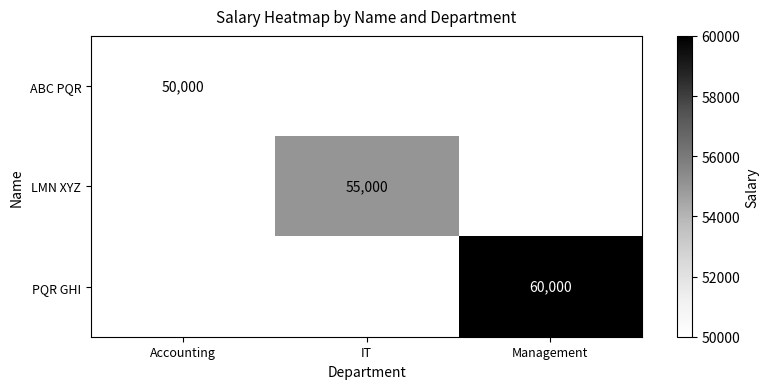

The value of PQR GHI at Management is 20561. True or false?

False